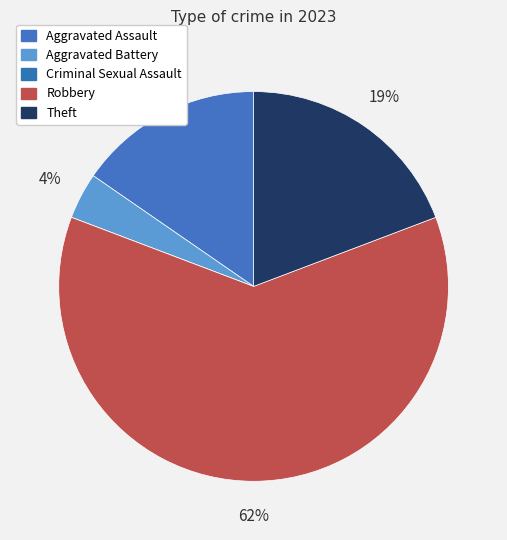

To the nearest percent, what percentage of the pie is Theft?

19%